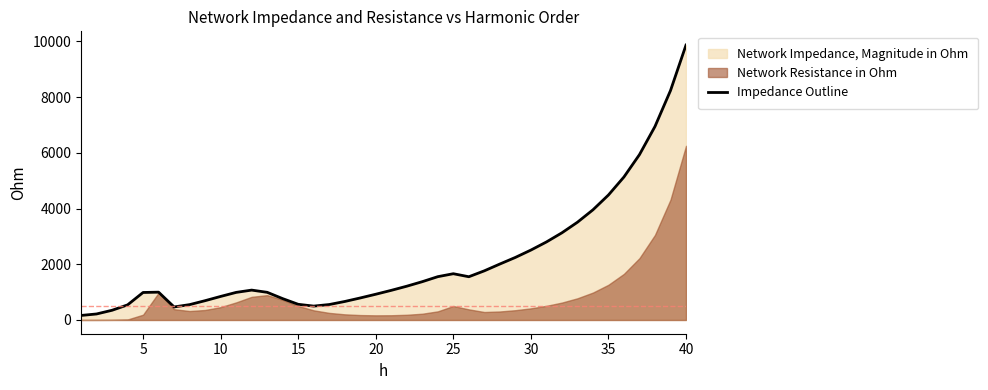

Reading left to right, what are all the values shown in this chart?

162.5	215.6	348.3	541.2	986.9	997.9	467.5	550.9	692.7	844.8	989.9	1071.9	992.6	765.8	562.5	497.8	554.1	663.5	790.1	923.7	1063.3	1211.9	1374.4	1554.0	1659.8	1551.6	1763.7	2007.7	2244.6	2508.1	2798.8	3127.5	3506.9	3952.2	4484.4	5131.6	5933.3	6943.4	8231.3	9864.1